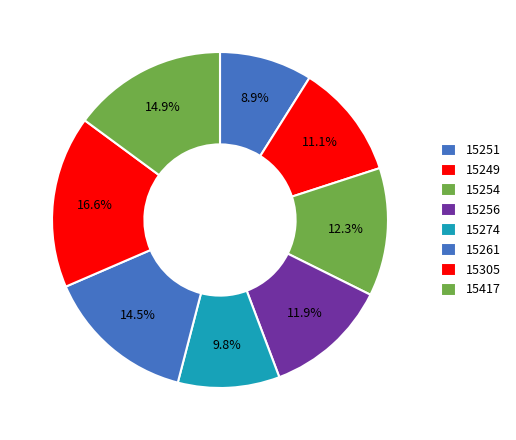

Combined, do 15249 and 15256 account for over 50%?

No